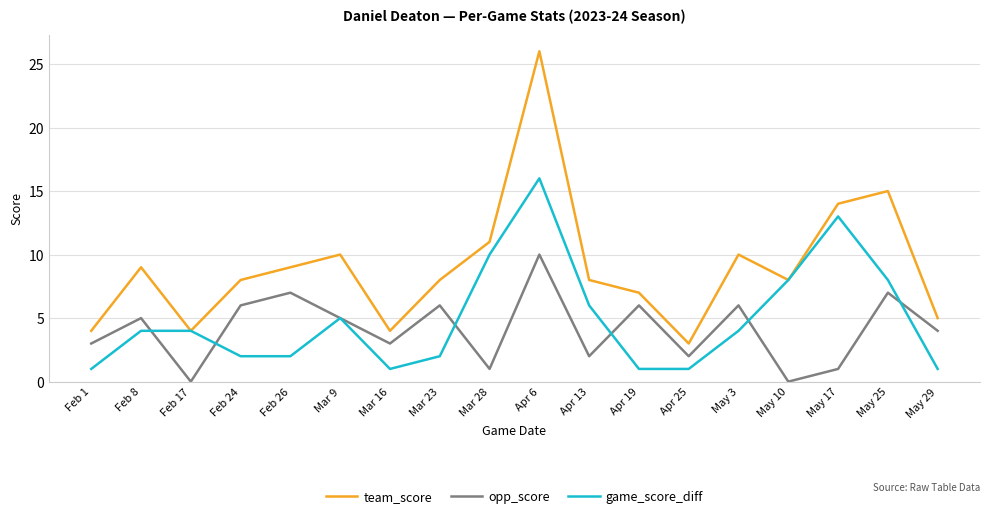

Rank the series by their maximum value, from highest to lowest.

team_score, game_score_diff, opp_score